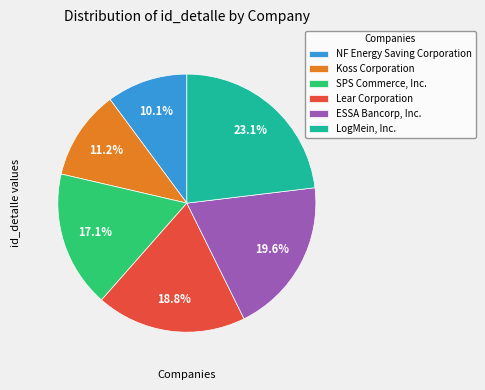

What is the smallest slice in the pie chart?

NF Energy Saving Corporation